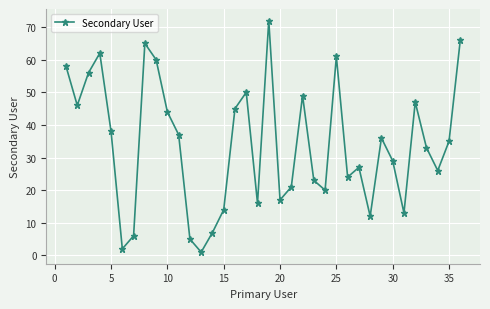

What is the greatest value displayed?

72